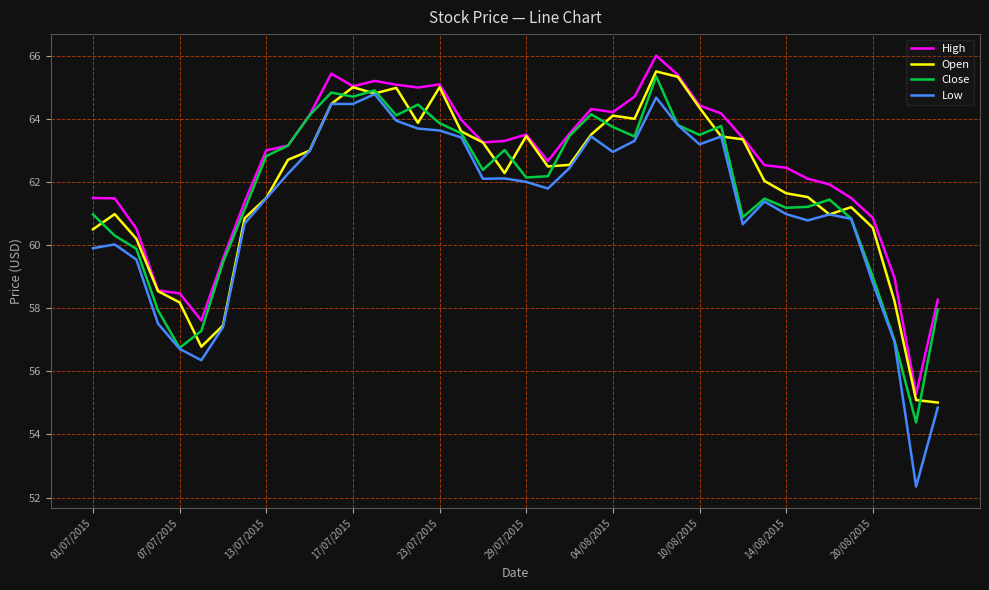

True or false: High and Low cross at least once.

False